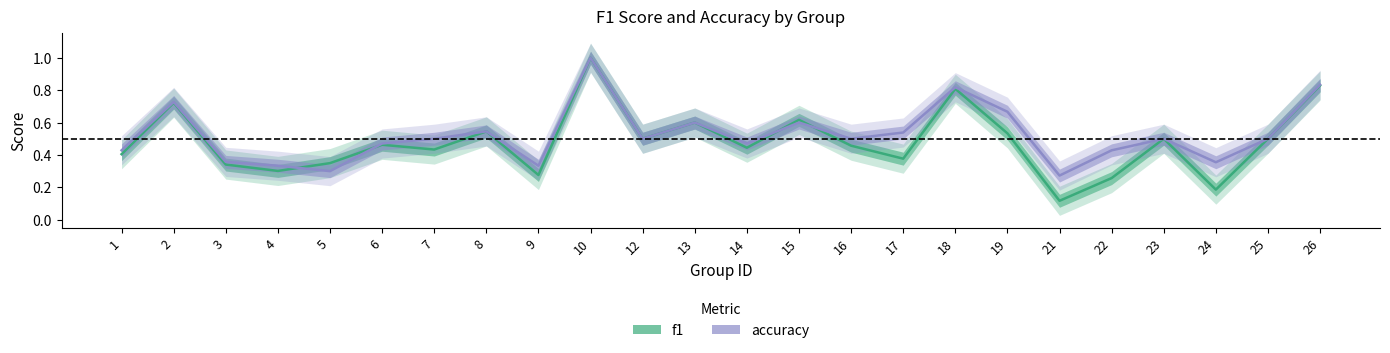

Reading left to right, transcribe all the data shown in this chart.

f1: 0.4	0.7	0.3	0.3	0.3	0.5	0.4	0.5	0.3	1.0	0.5	0.6	0.4	0.6	0.5	0.4	0.8	0.5	0.1	0.3	0.5	0.2	0.5	0.8
accuracy: 0.4	0.7	0.4	0.3	0.3	0.5	0.5	0.5	0.3	1.0	0.5	0.6	0.5	0.6	0.5	0.5	0.8	0.7	0.3	0.4	0.5	0.4	0.5	0.8